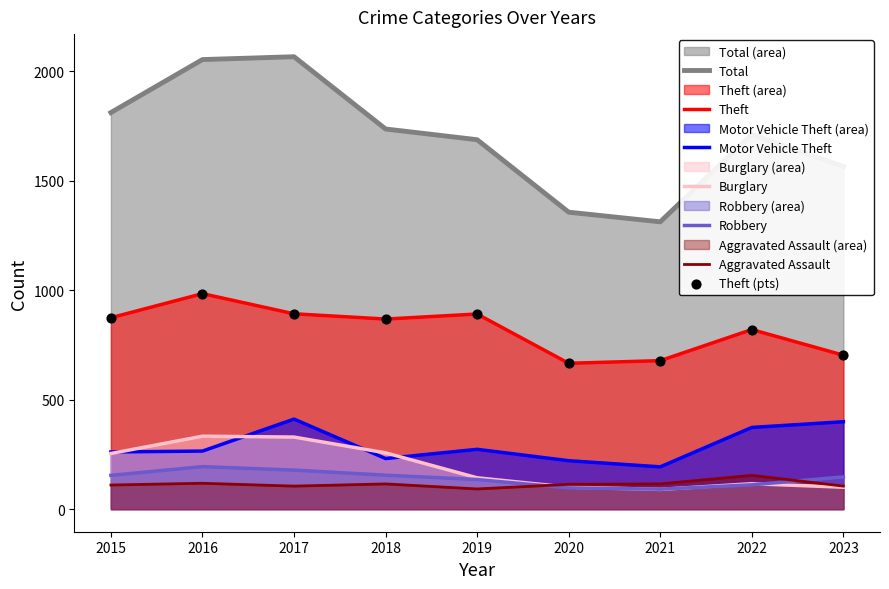

Is the value of Aggravated Assault at 2023 greater than the value of Motor Vehicle Theft at 2018?

No